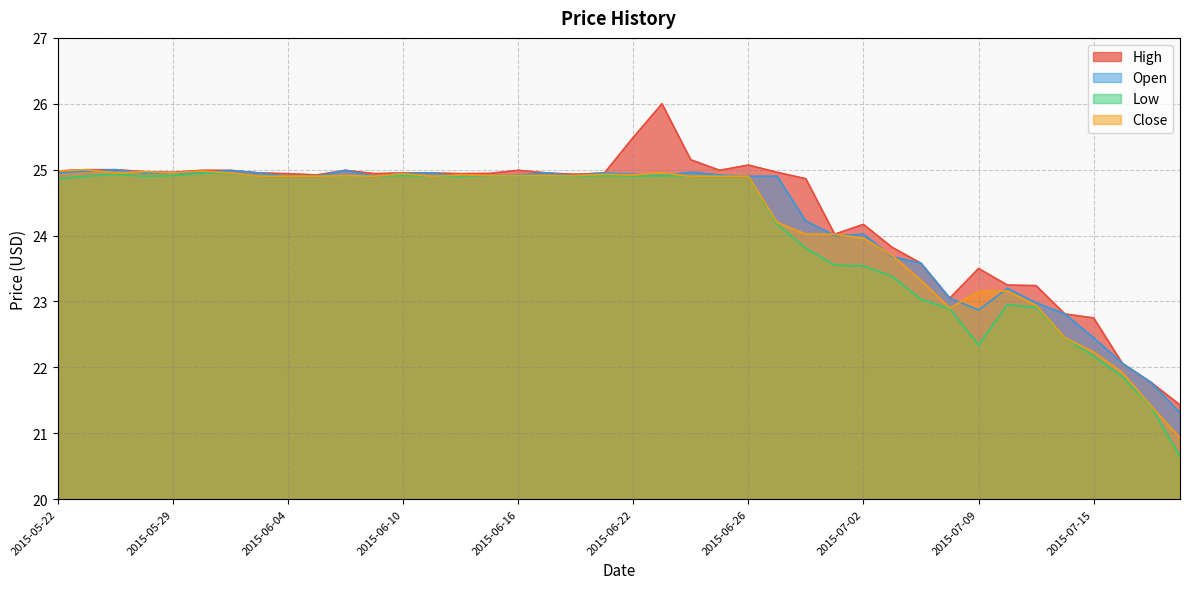

How many interior local valleys does the High series have?

8